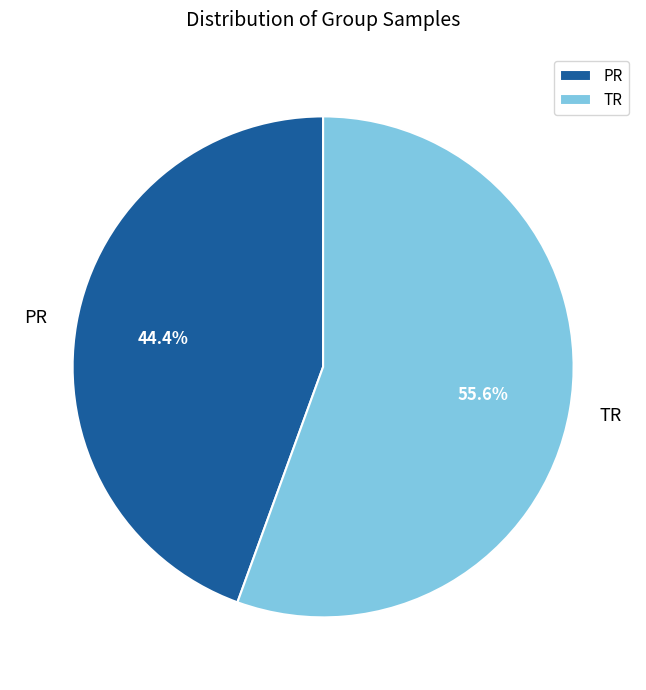

To the nearest percent, what is the combined percentage of PR and TR?

100%